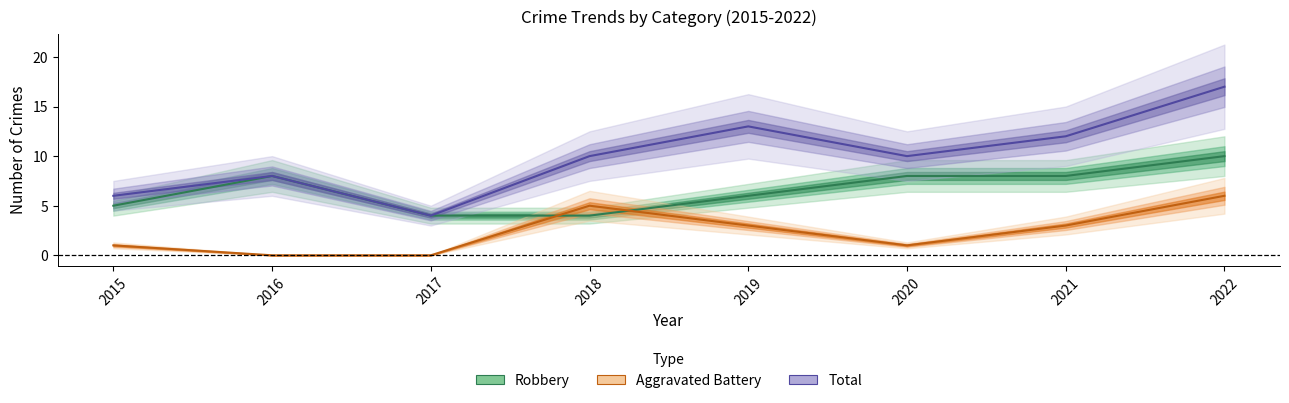

How many data points in Aggravated Battery are less than 3?

4